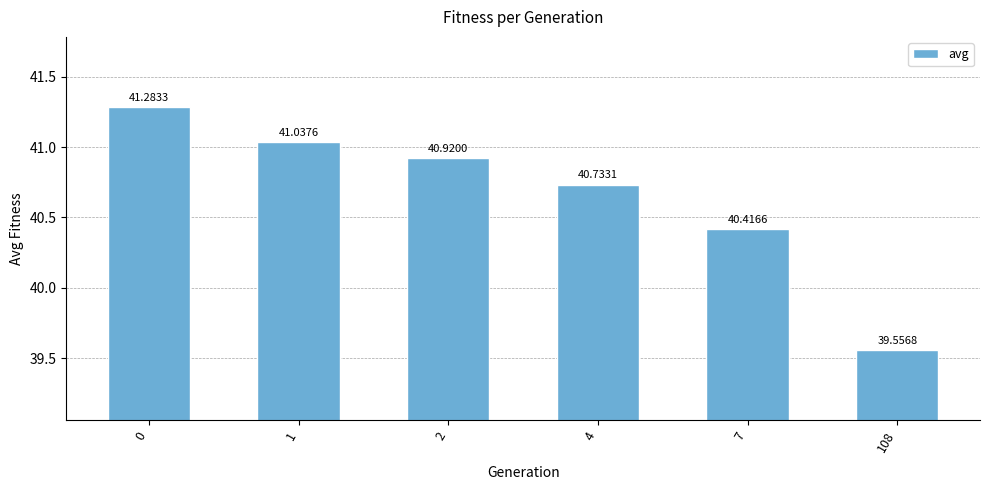

Read the value at 2.

40.9